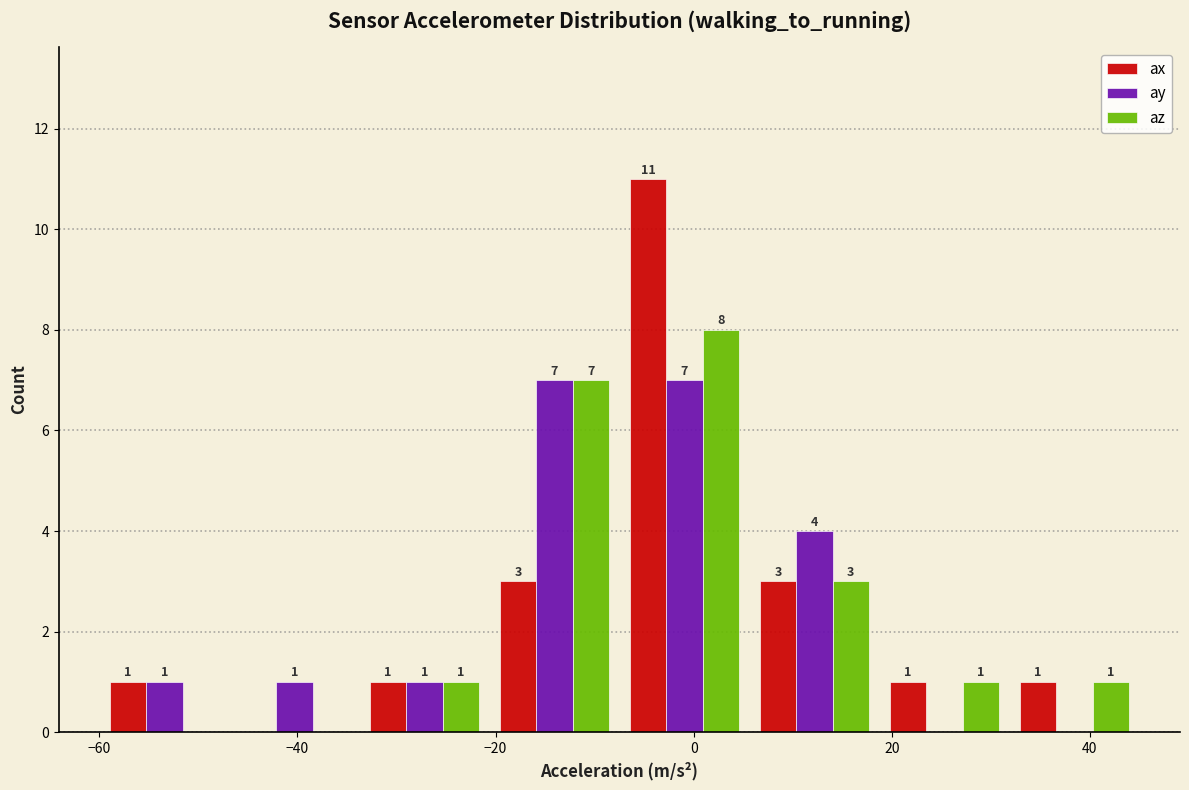

In the az series, which range on the x-axis has the tallest bar?

-8 to 6